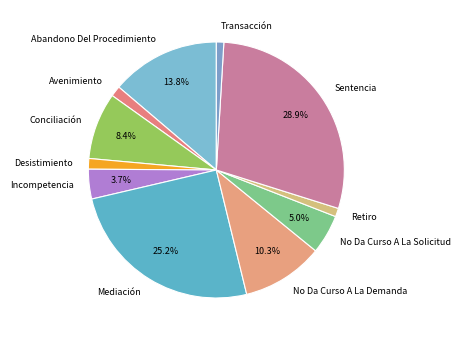

Approximately how many times larger is the value at Conciliación compared to Transacción?

9.0